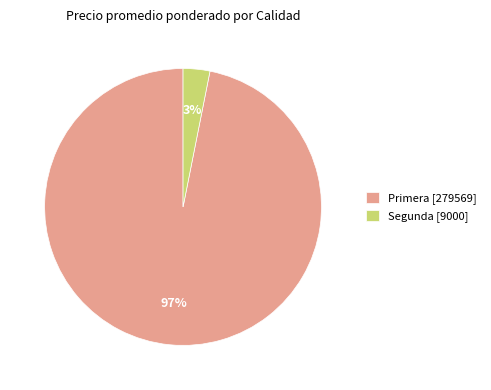

Do Primera [279569] and Segunda [9000] together represent more than half of the pie?

Yes